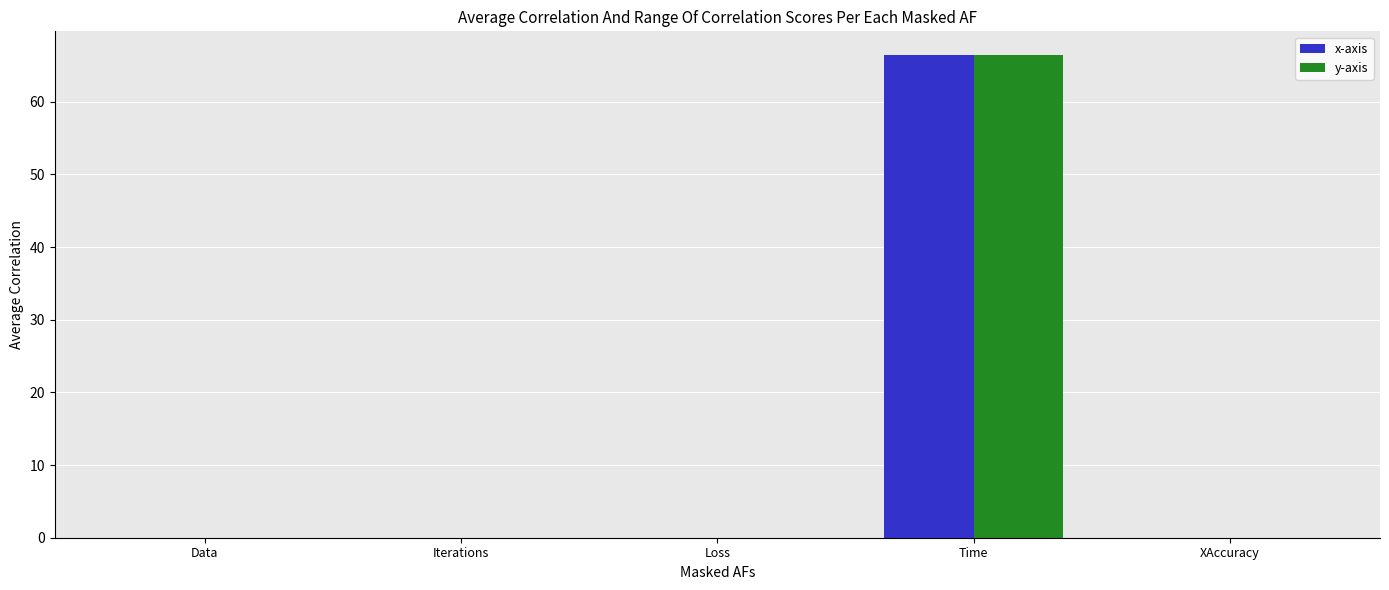

What is the sum of all y-axis values?

66.4